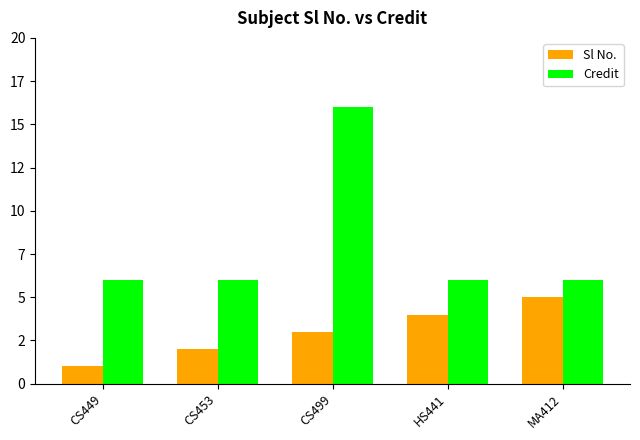

What is the average value of the Sl No. series?

3